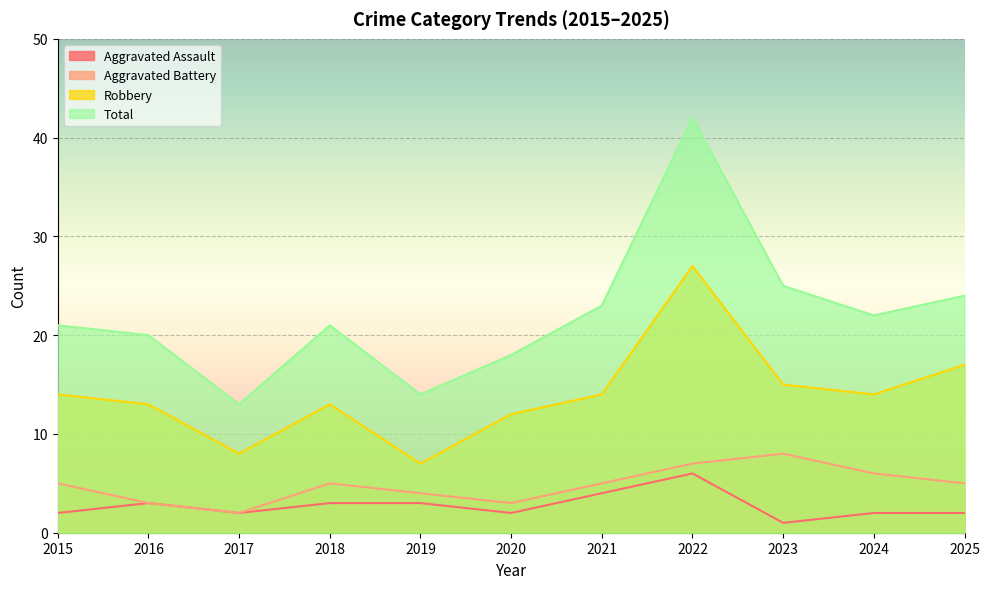

What is the sum of all Total values?

243